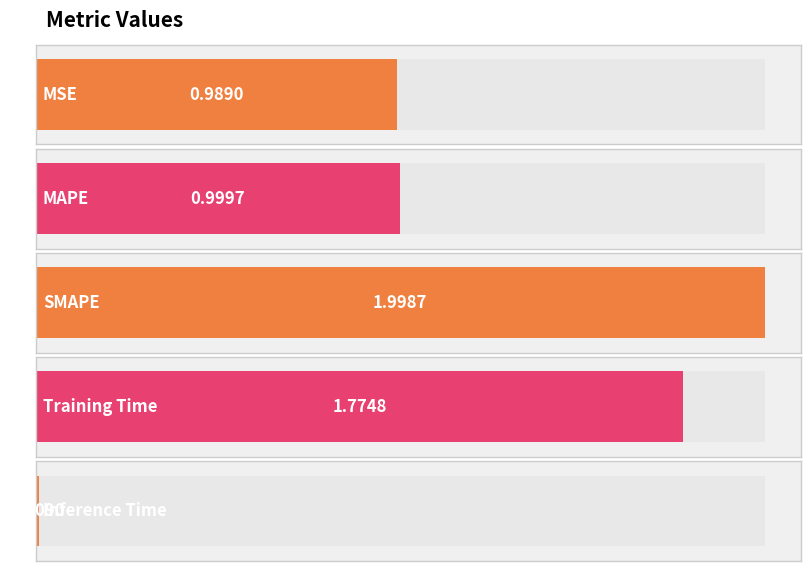

Does the chart contain any negative values?

No